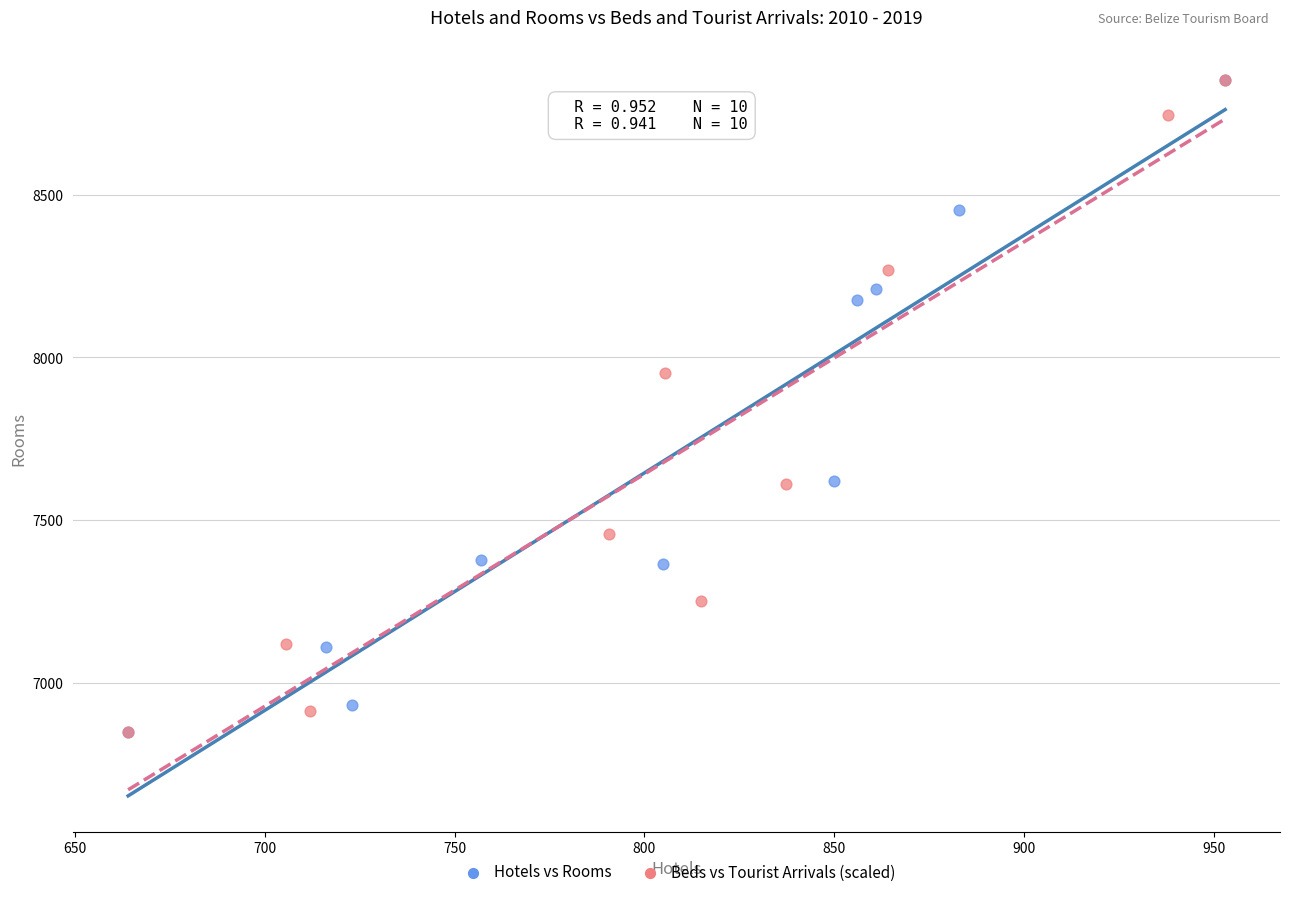

What are all the series names shown in the legend?

Hotels vs Rooms, Beds vs Tourist Arrivals (scaled)